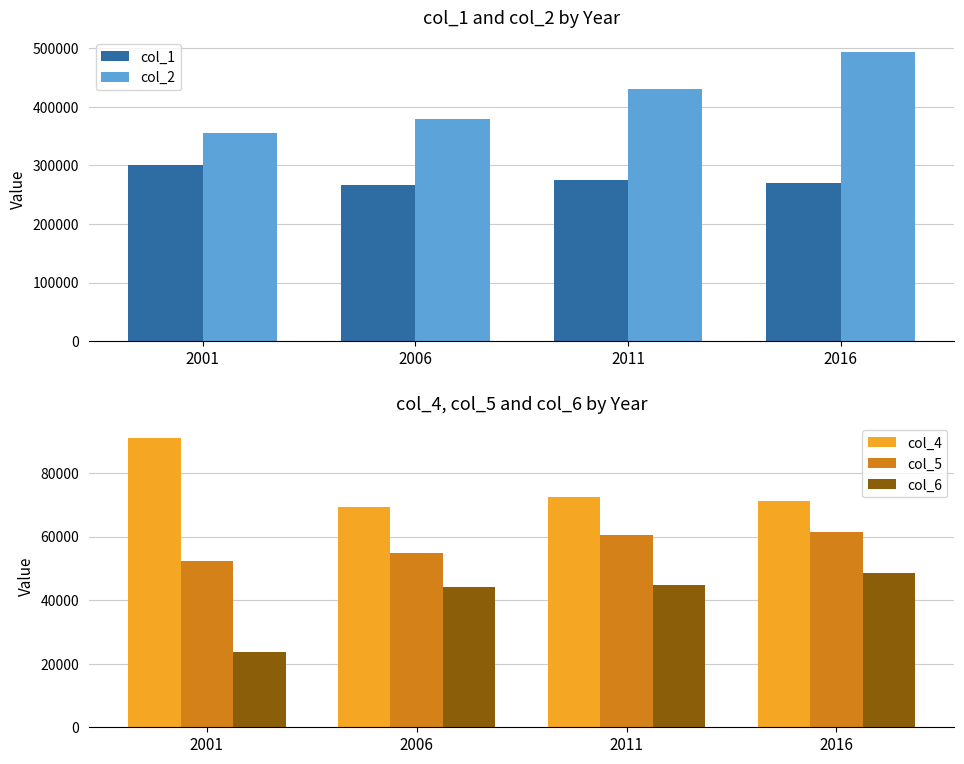

At which label does col_1 first exceed 274940?

2001